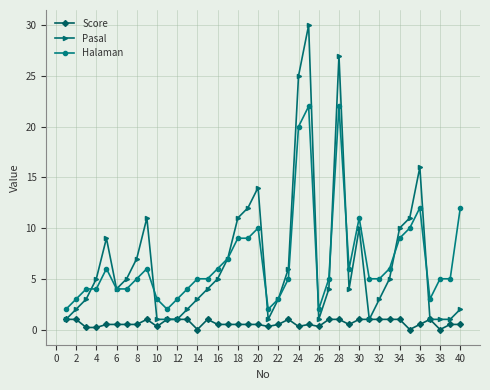

List the series in order of their peak value, lowest first.

Score, Halaman, Pasal